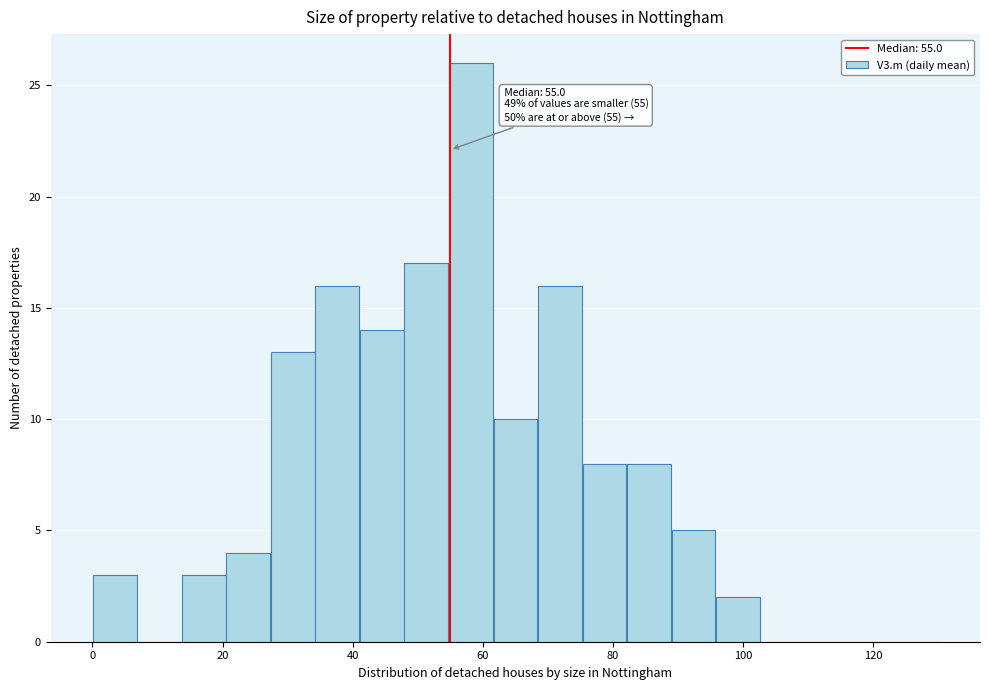

Around what value on the x-axis is the tallest bar? Give the approximate position of its centre, as read against the axis.

58